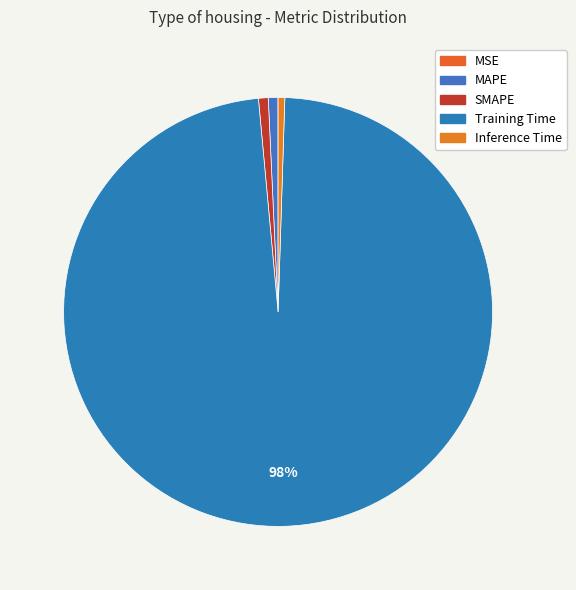

How many segments does this pie chart have?

5